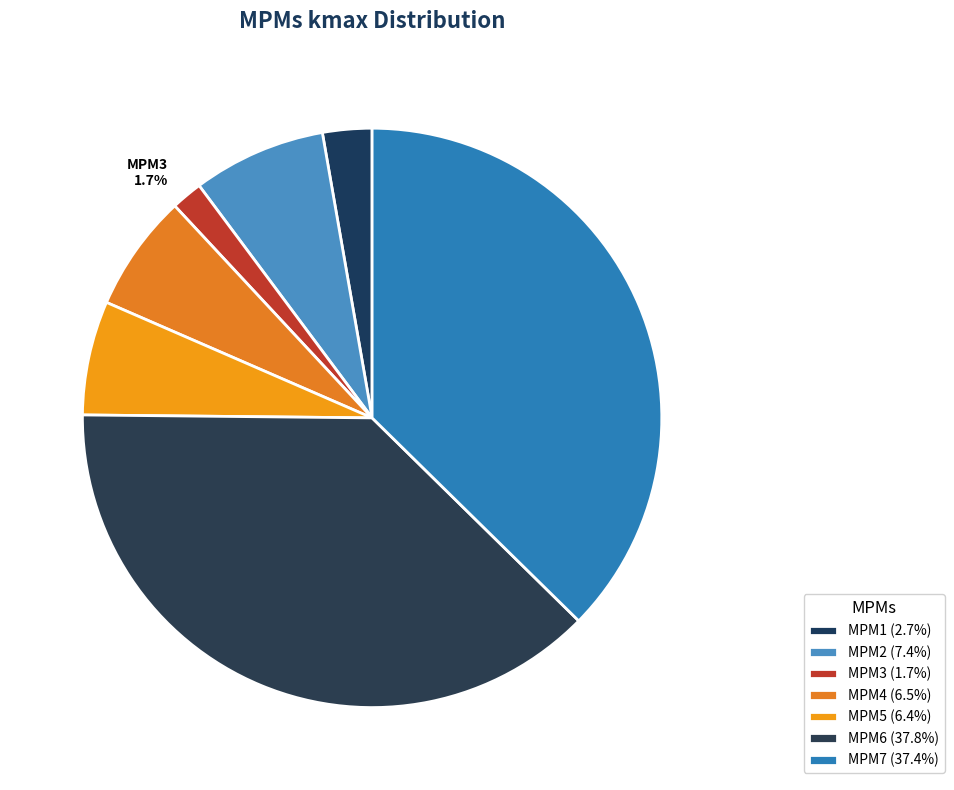

What percentage is NOT represented by MPM7?

62.6%